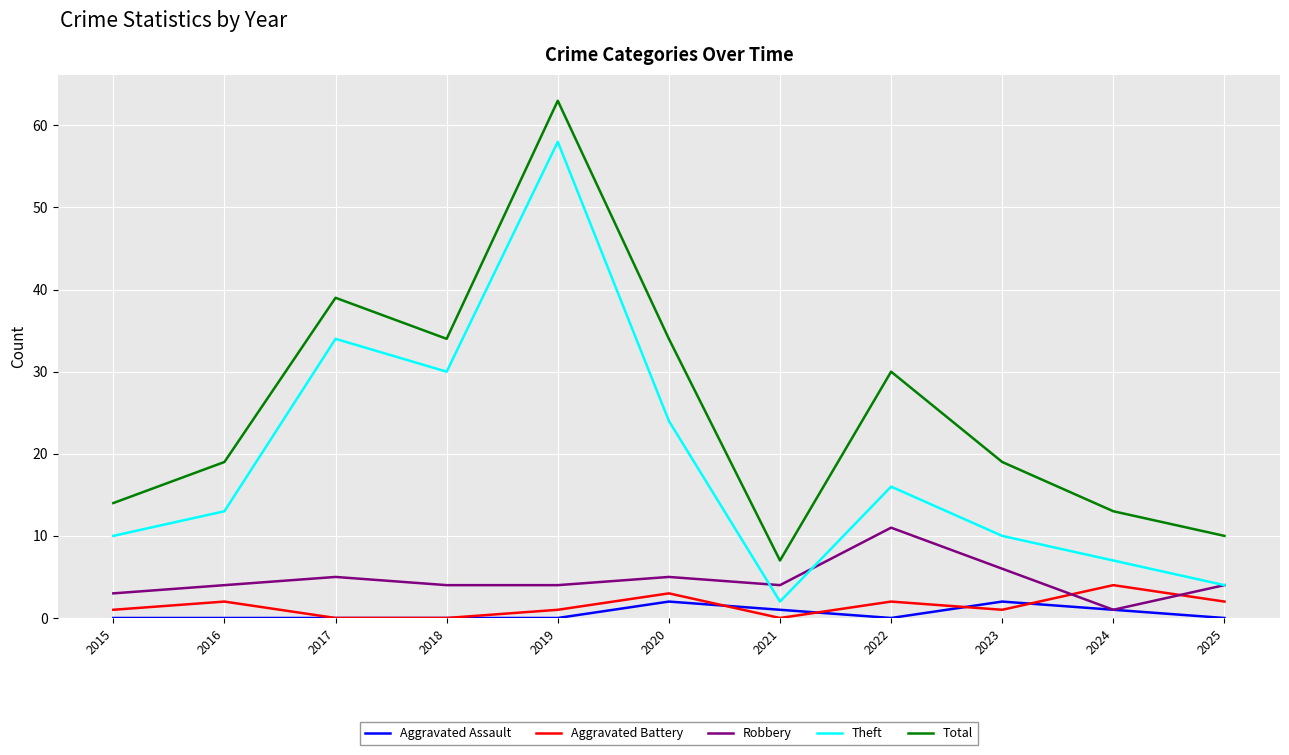

Is it true that Total equals 14 at 2015?

True